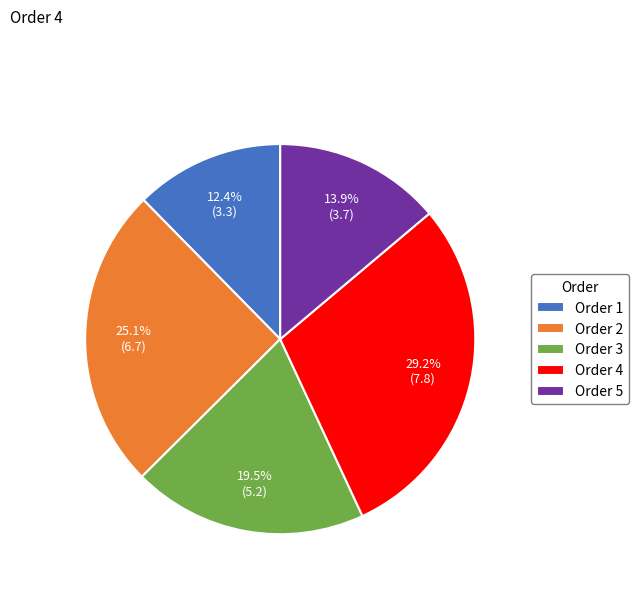

To the nearest percent, what is the combined percentage of Order 3 and Order 4?

49%